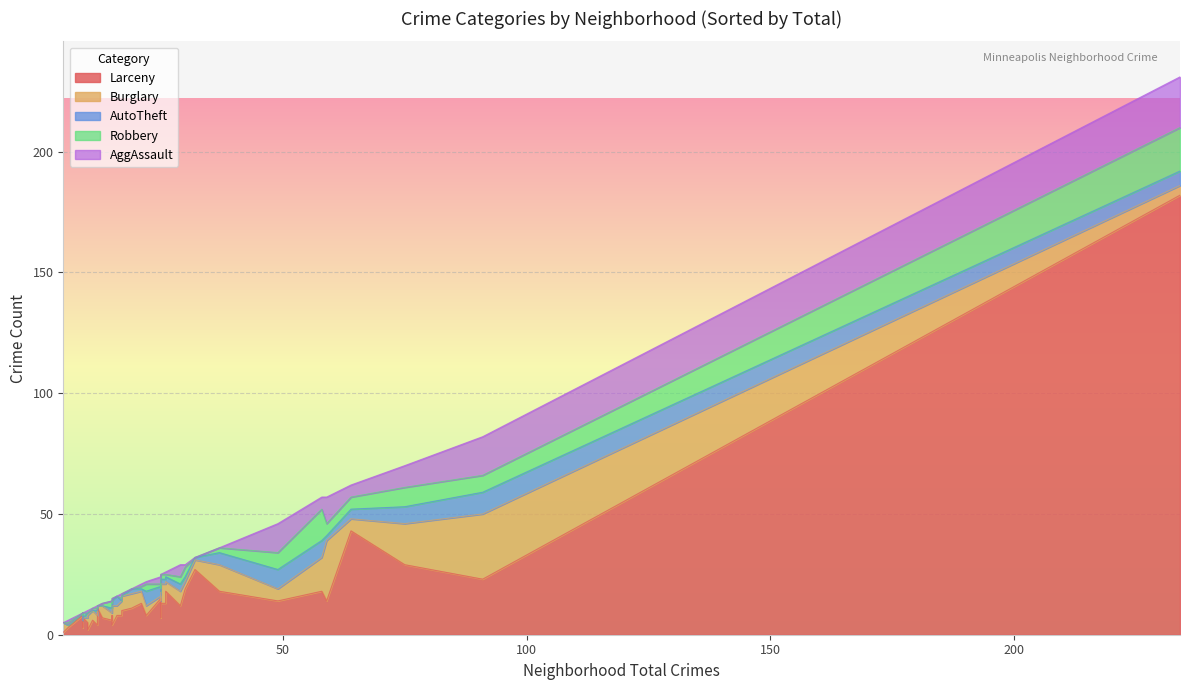

The Robbery series shows 7 at Corcoran. True or false?

False